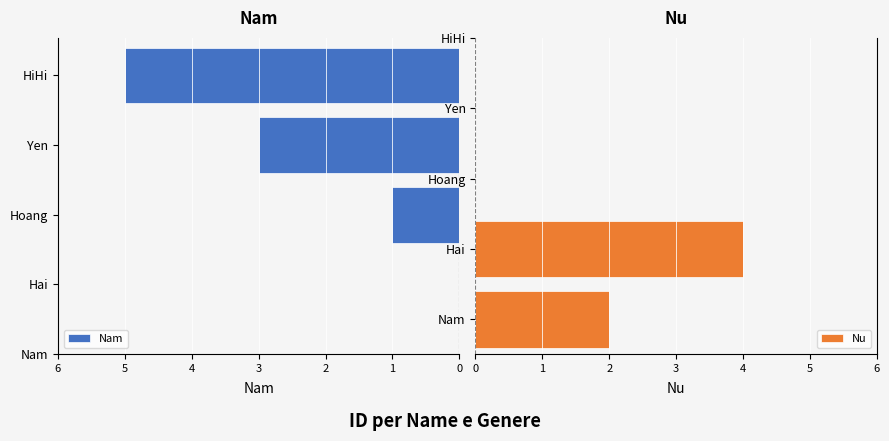

What is the sum of the Nu values at Nam and Hai?

6